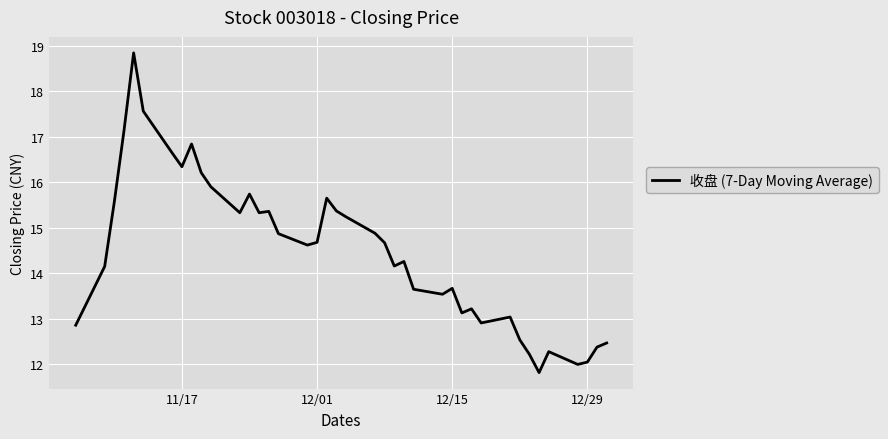

What is the smallest value displayed?

11.8